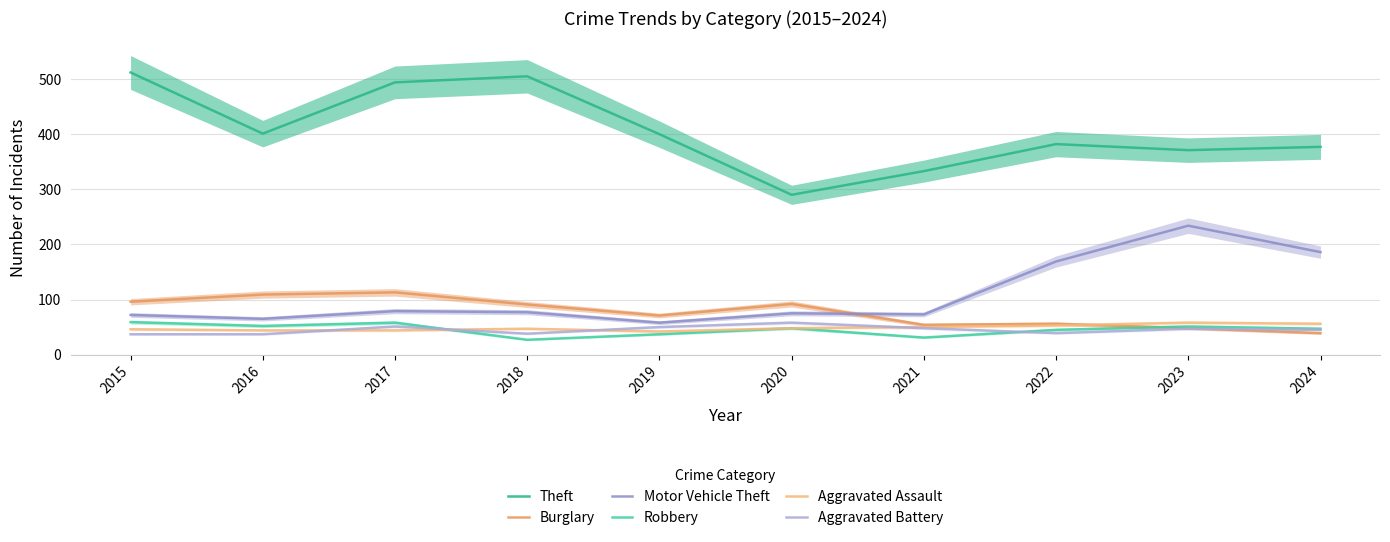

What is the difference between the highest and lowest values at 2019?

363